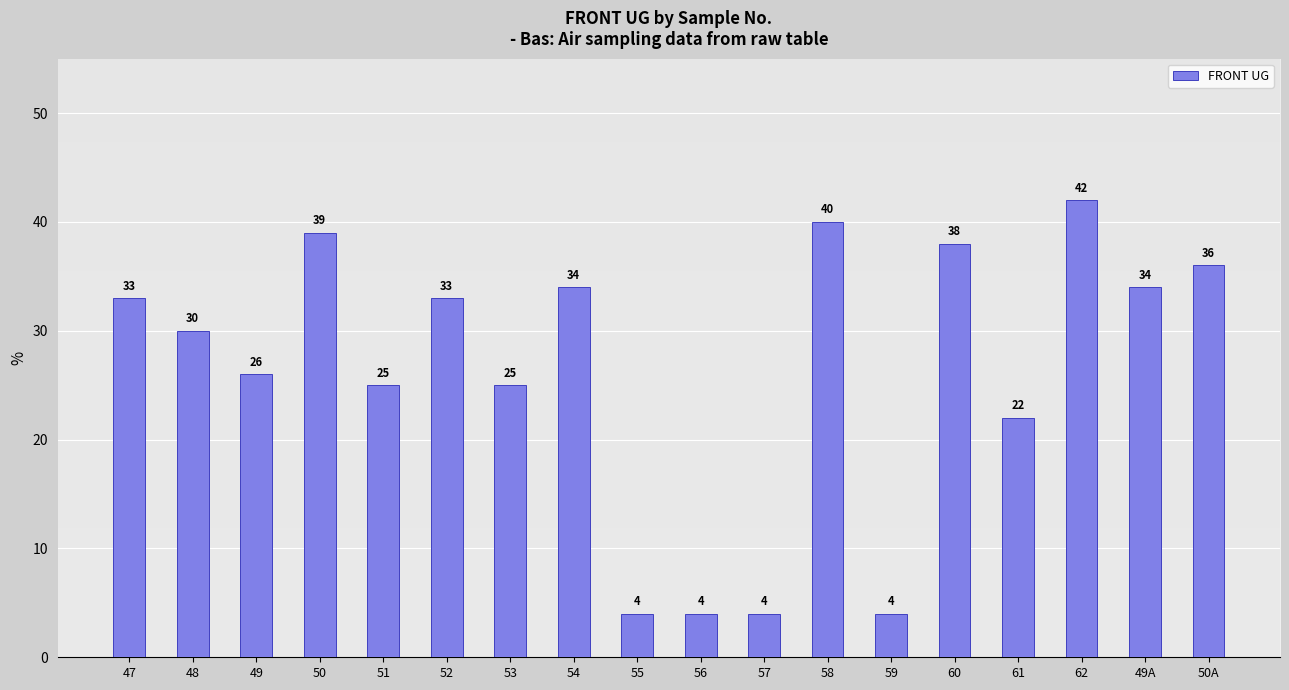

At which category does the chart reach its peak across all series?

62